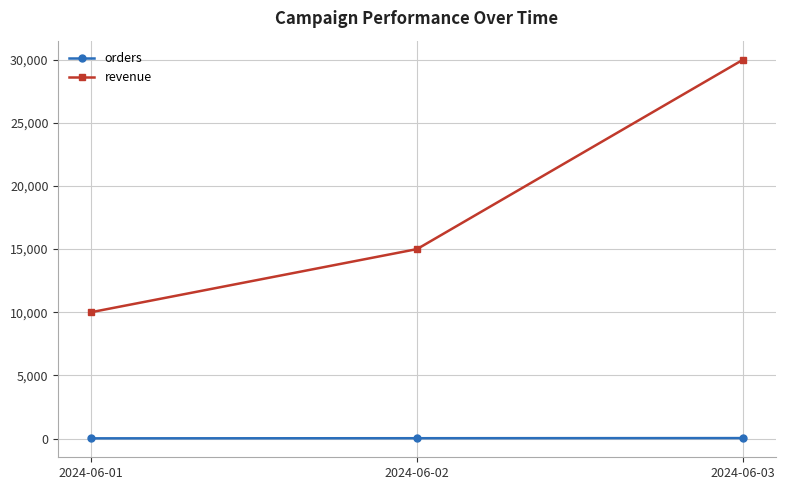

Does the chart display data point markers on the line(s)?

Yes